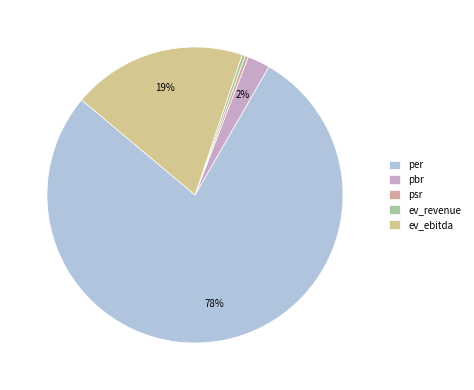

Which slice is the smallest?

ev_revenue